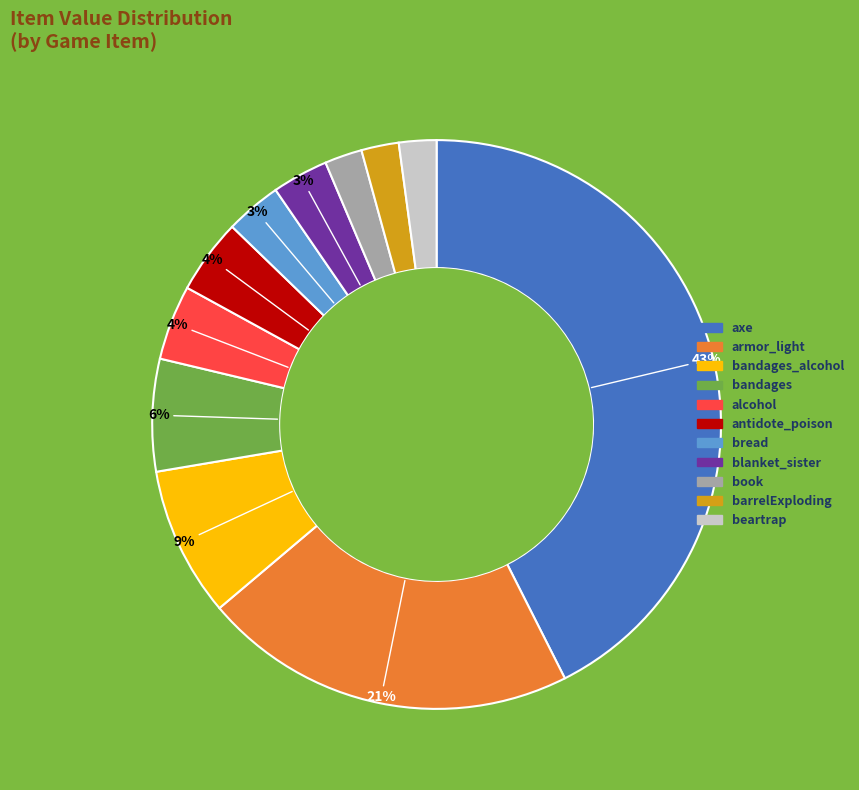

To the nearest percent, what is the average slice percentage?

9%